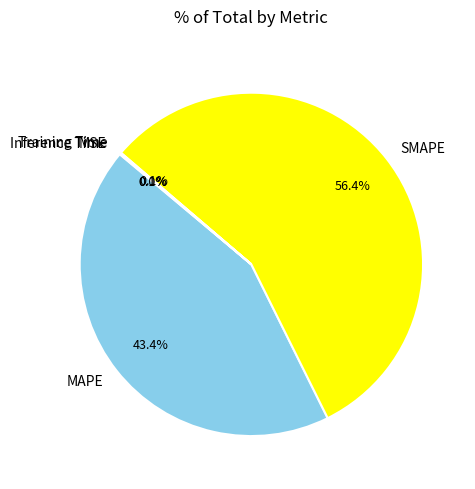

Does SMAPE represent more than half of the total?

Yes